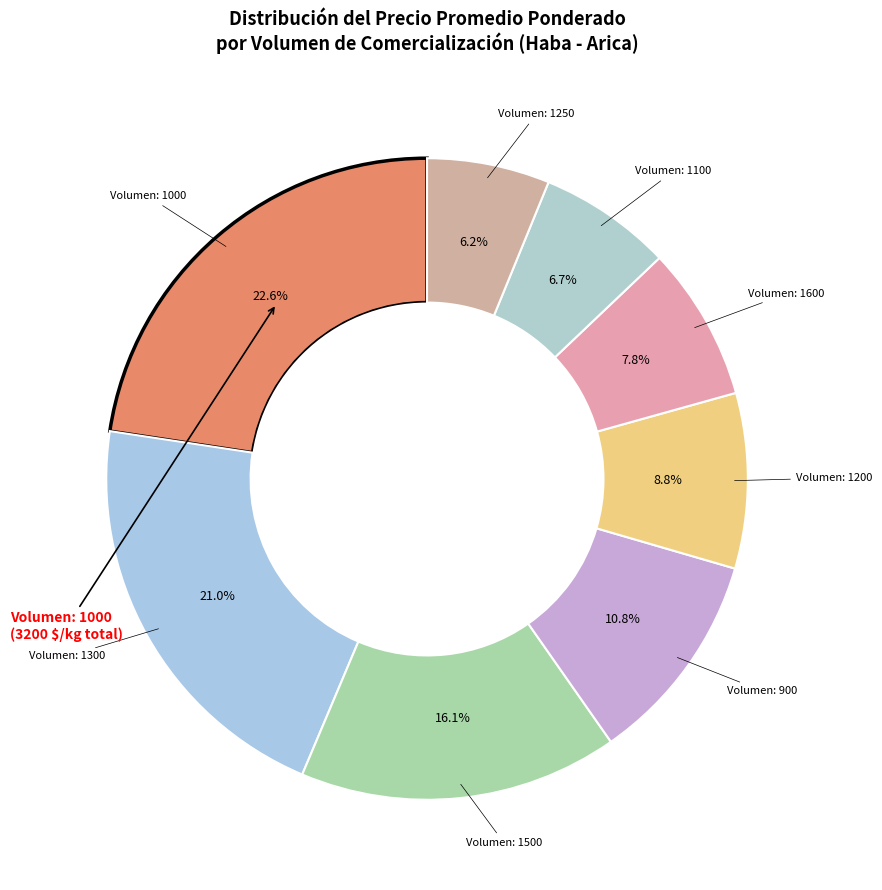

Which category has the biggest portion of the pie?

Volumen: 1000